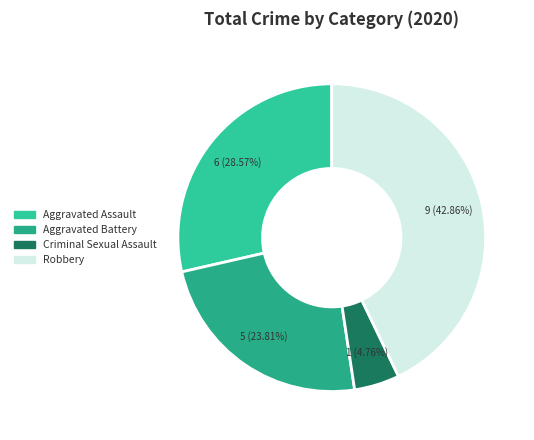

Which slice is the smallest?

Criminal Sexual Assault